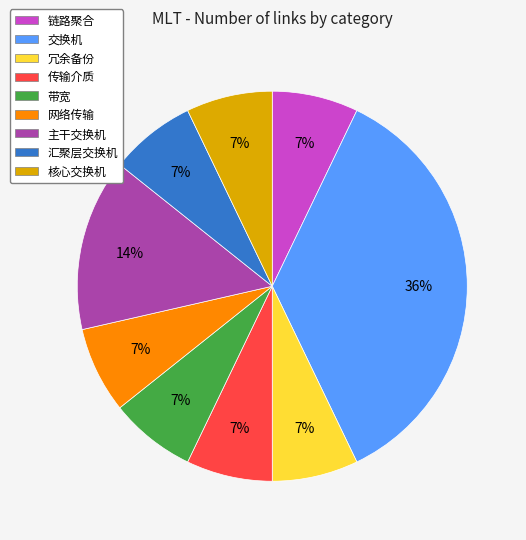

Approximately how many times larger is the value at 汇聚层交换机 compared to 交换机?

0.2